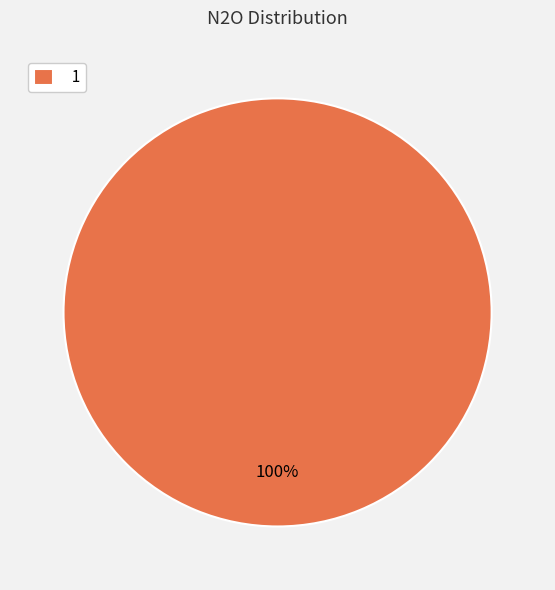

Does 1 represent more than half of the total?

Yes